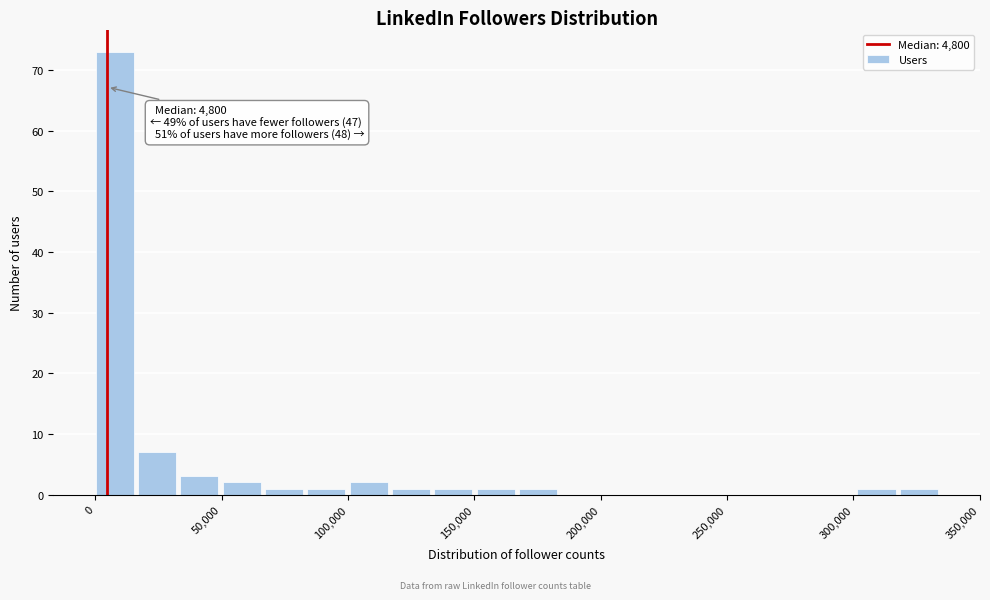

Around what value on the x-axis is the tallest bar? Give the approximate position of its centre, as read against the axis.

10000